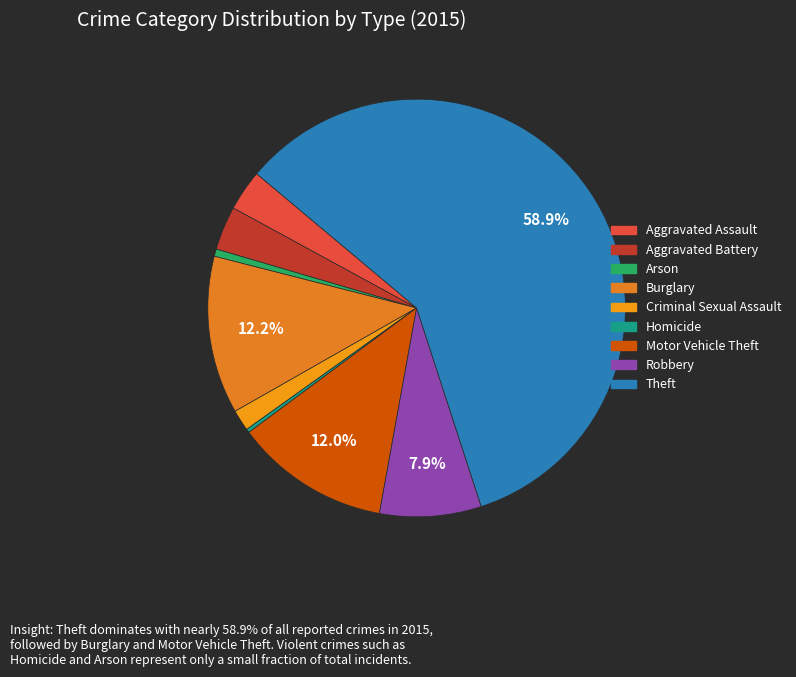

True or false: Theft accounts for 59% of the total.

True